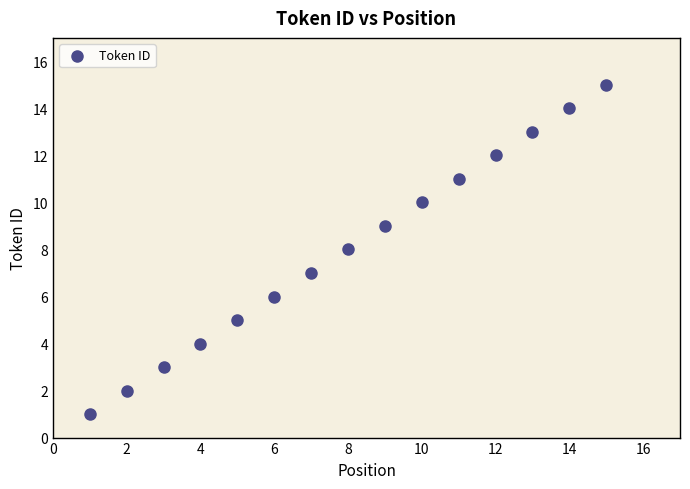

What is the range of X values (max minus min)?

14